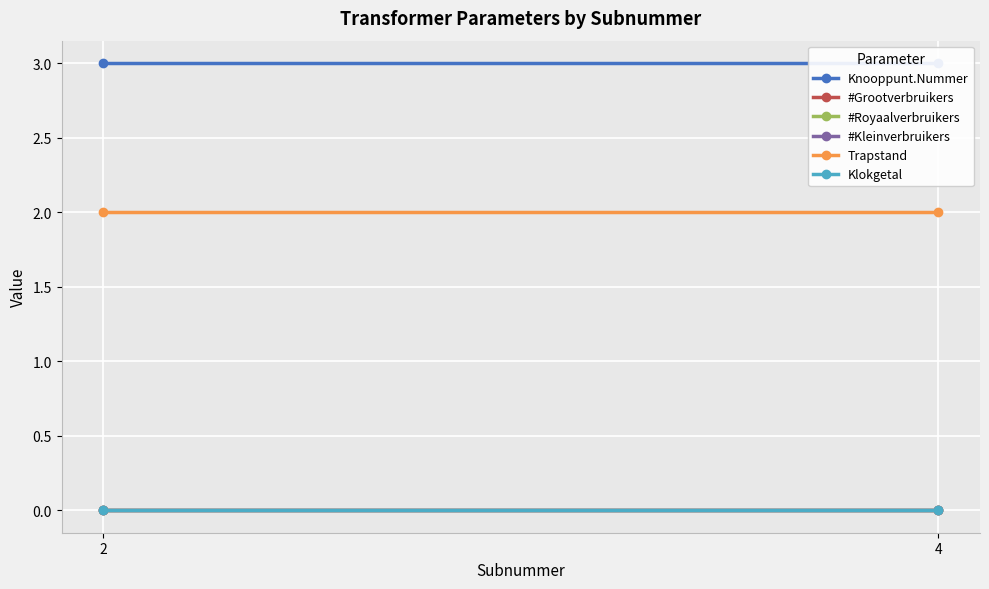

Is the value of #Grootverbruikers at 2 greater than the value of Klokgetal at 2?

No